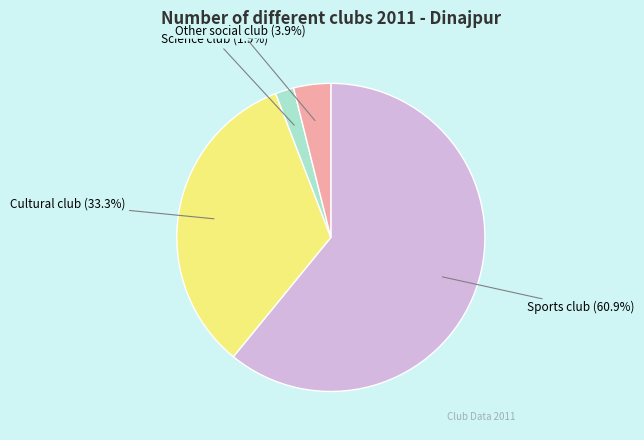

Which has a higher value, Cultural club or Science club?

Cultural club